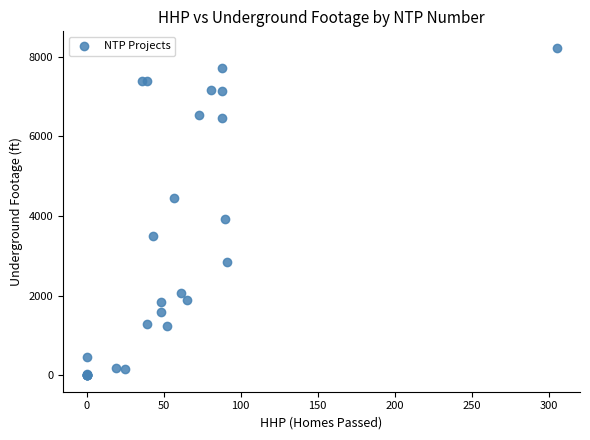

What Y value in the scatter plot is closest to 4112?

3936